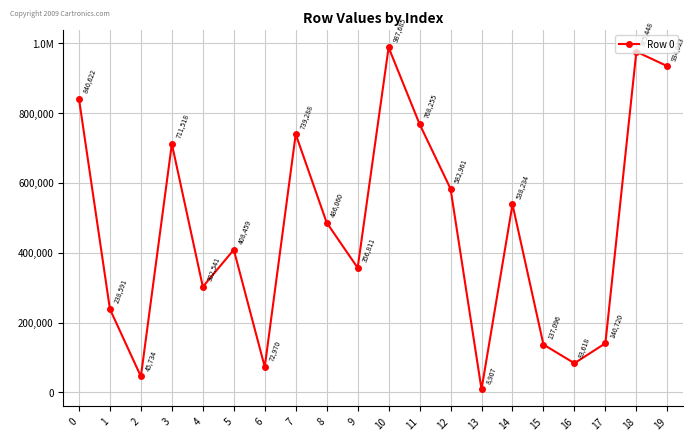

Between 9 and 5, which is larger?

5